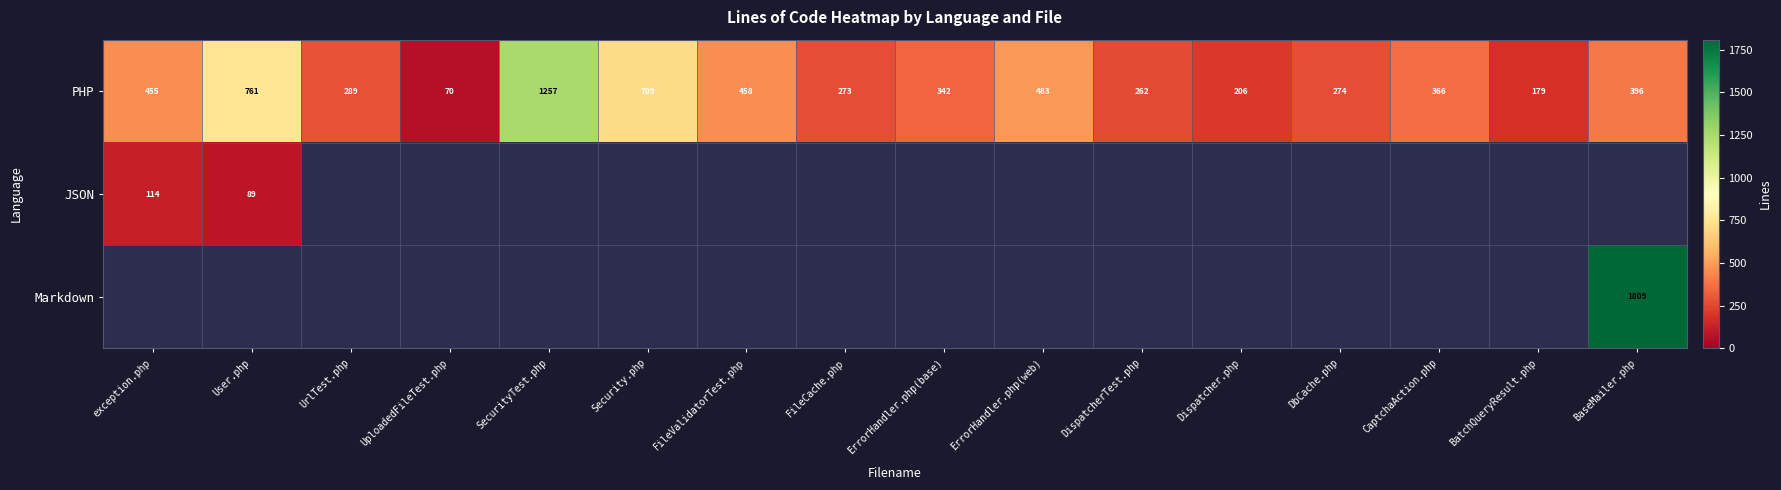

Which label corresponds to the smallest value in the chart?

UploadedFileTest.php